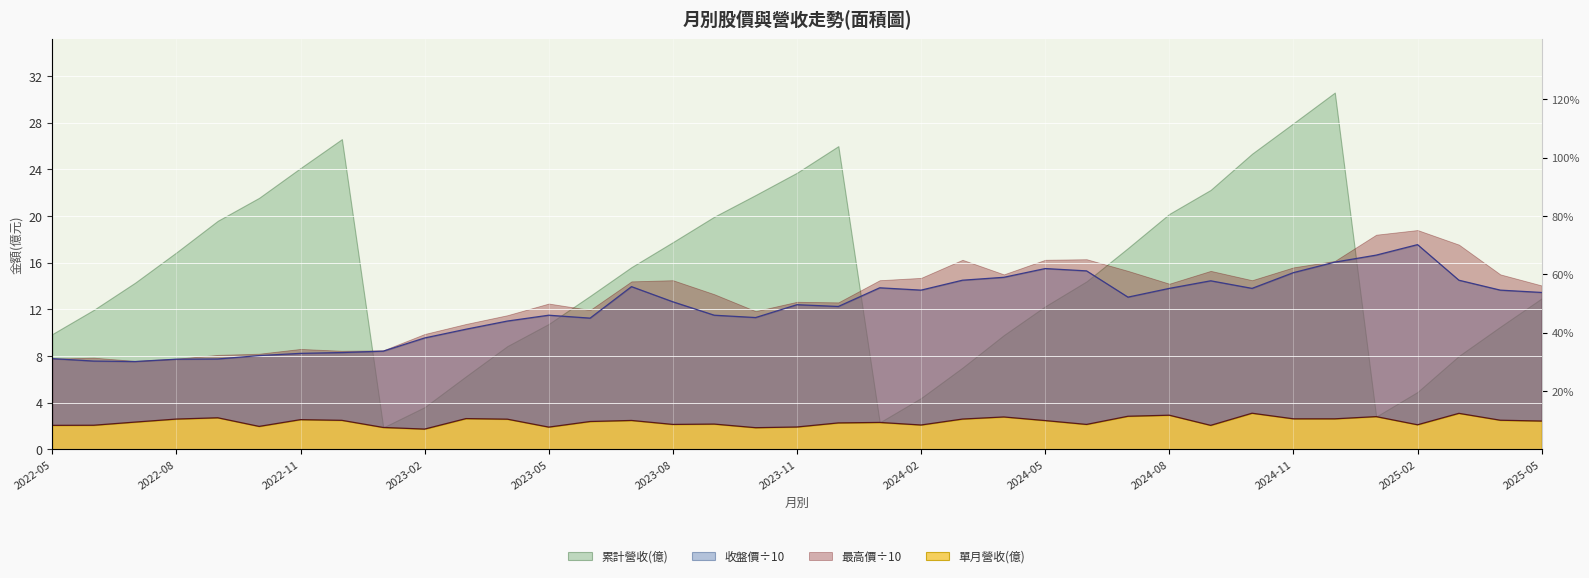

What is the approximate value of 收盤價 at 2024-02?

13.7